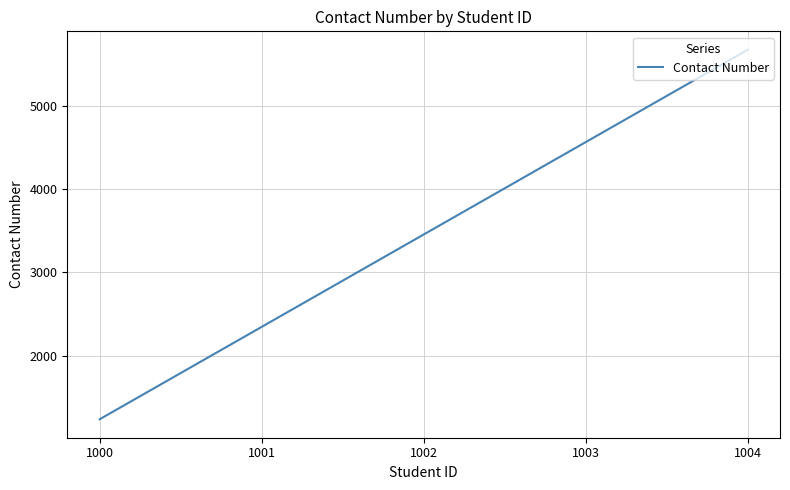

How many categories are shown in the chart?

5